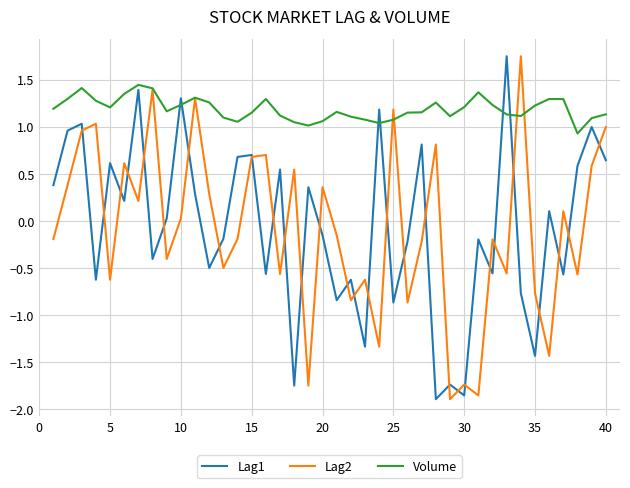

True or false: Lag1 and Volume cross at least once.

True